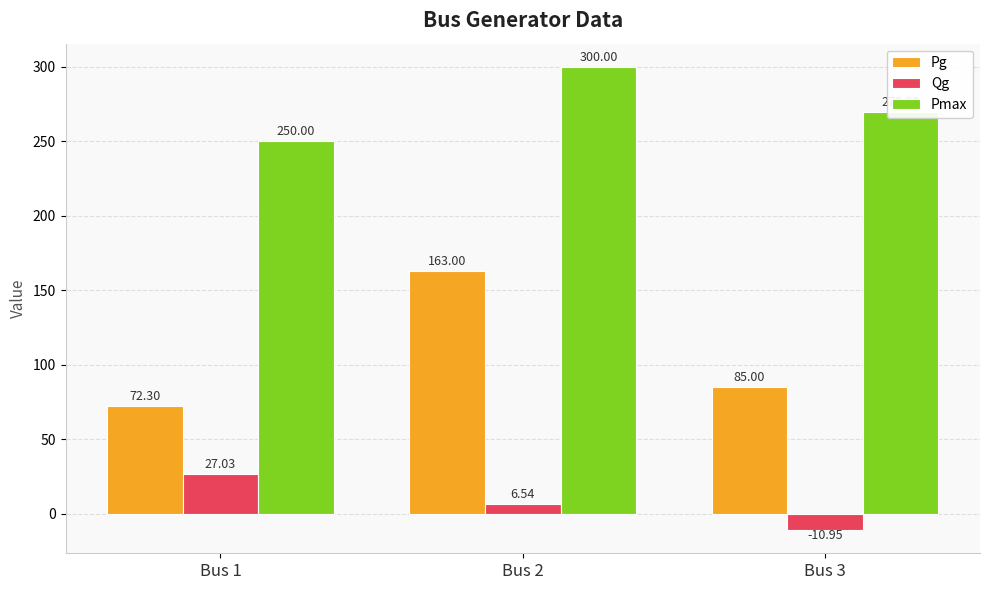

At Bus 2, list the series in order from smallest to largest.

Qg, Pg, Pmax